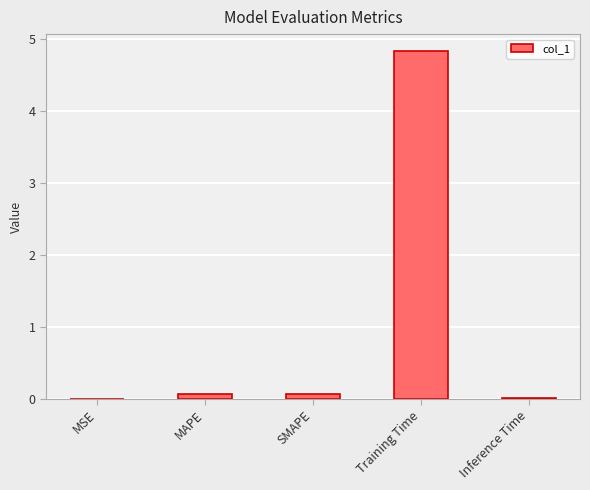

The value at Training Time is 2.5. True or false?

False